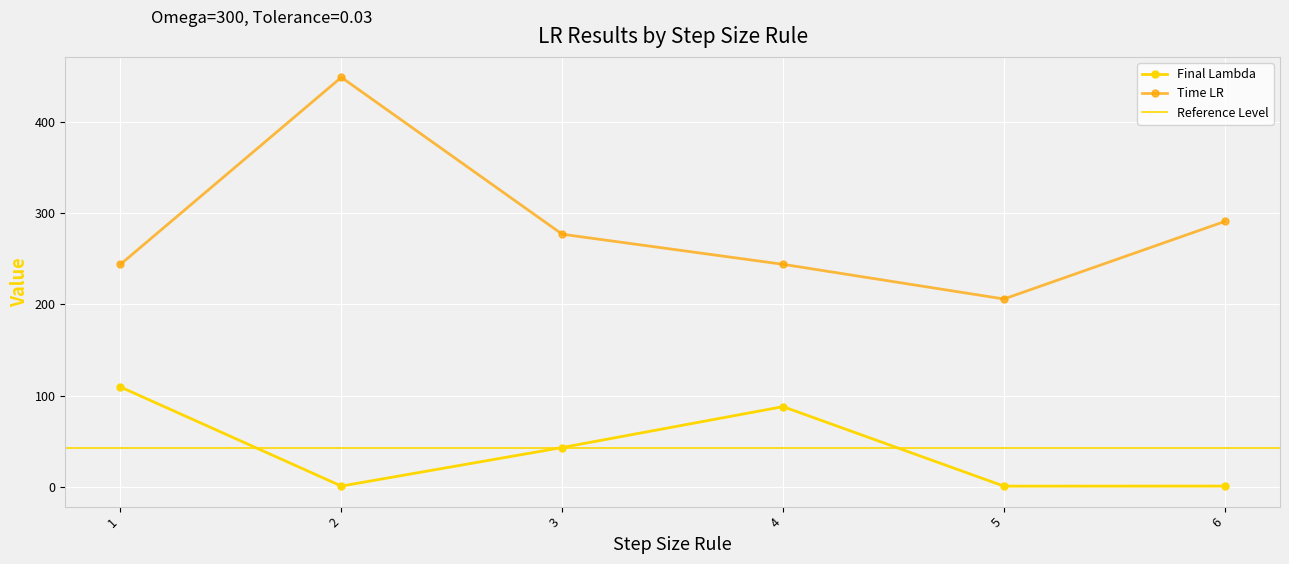

Which series has the largest total across all categories?

Time LR